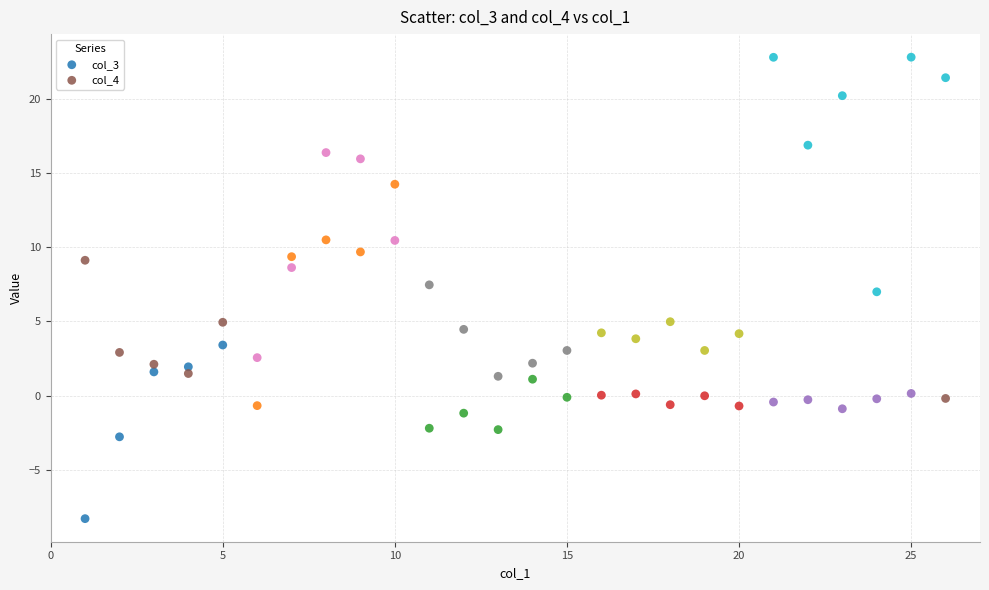

Which series has the largest Y range (max minus min)?

col_3